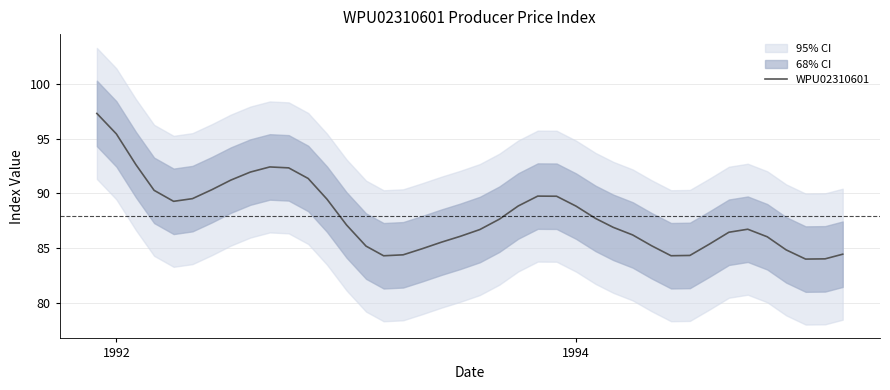

What is the minimum value for WPU02310601?

84.0